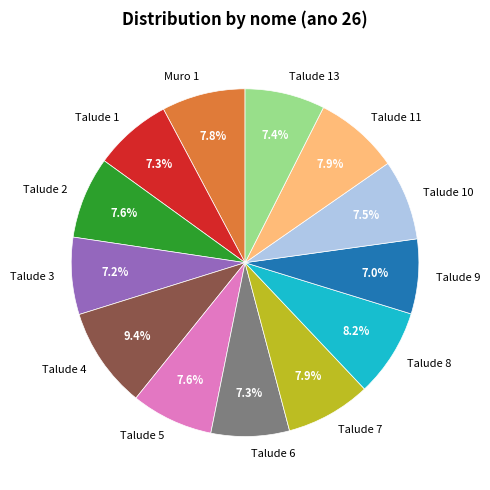

To the nearest percent, what is the difference between the largest and smallest slice percentages?

2%